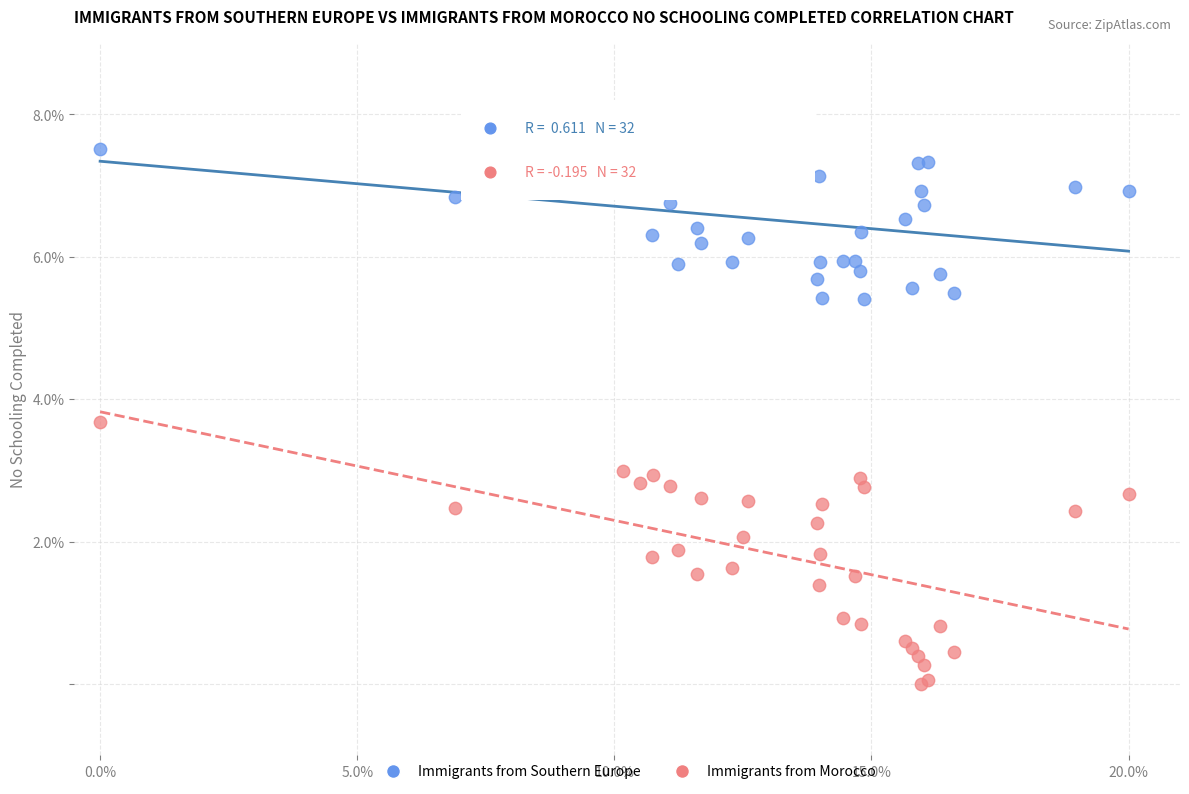

Across all series, what Y value is closest to 4?

3.7